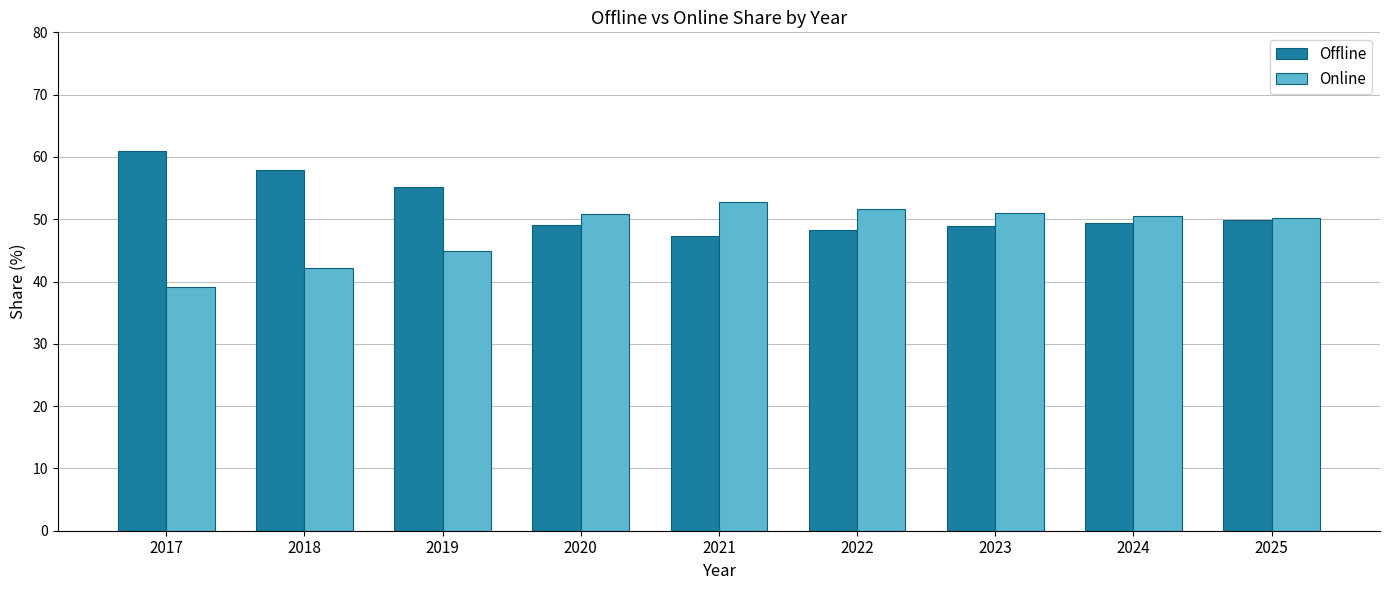

What is the difference between the maximum and second lowest values in the Online series?

10.6